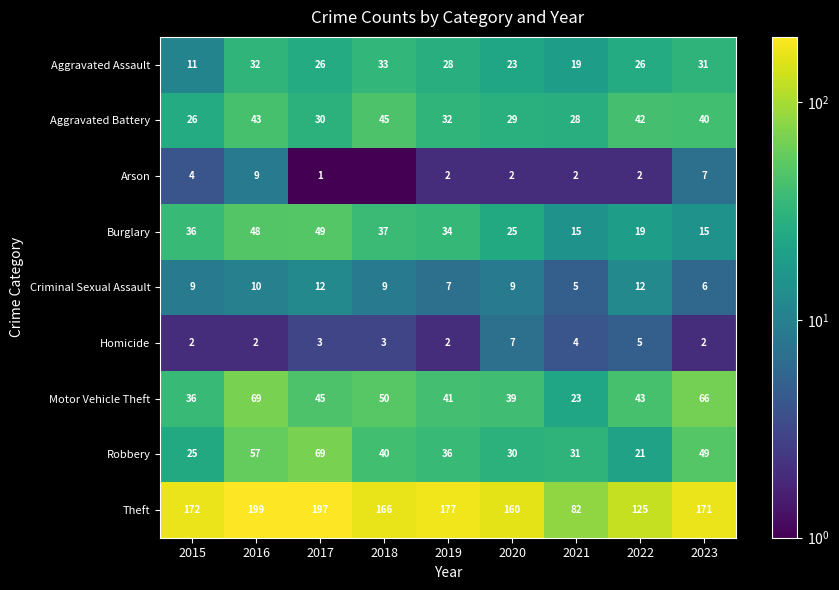

What is the highest value of the Burglary series?

49.0